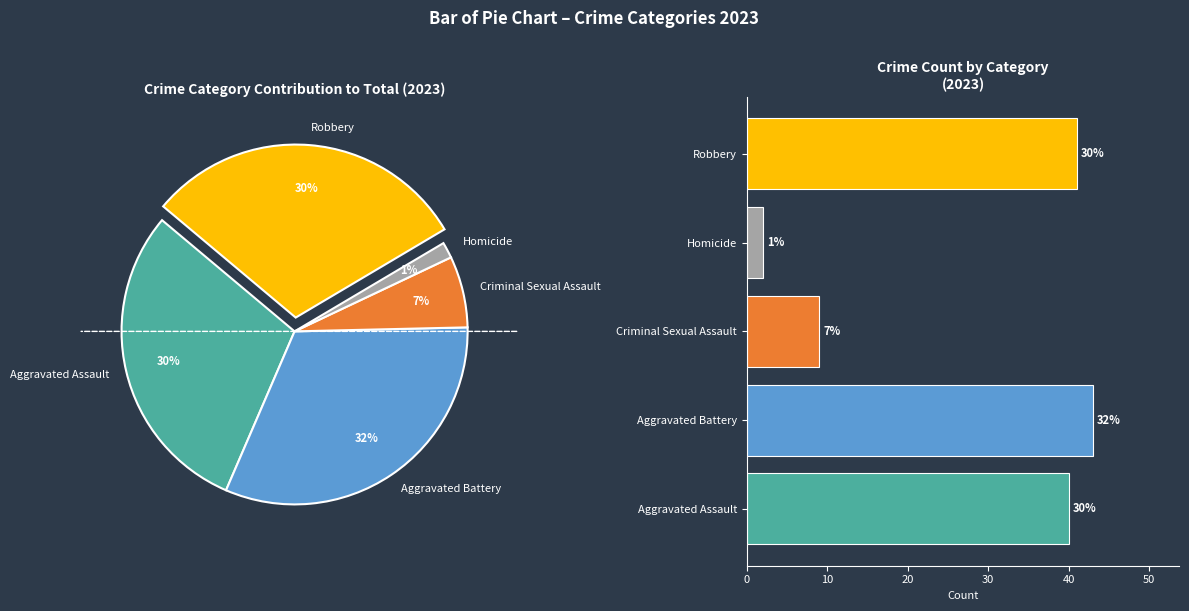

What is the change in value from Aggravated Assault to Aggravated Battery?

+3